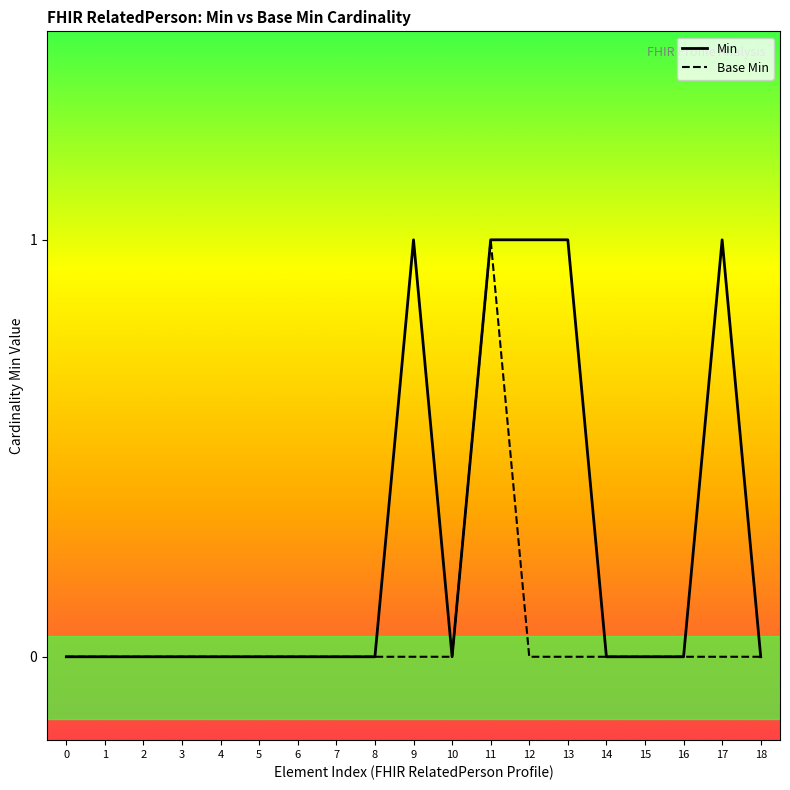

At how many categories does at least one series exceed 0?

5